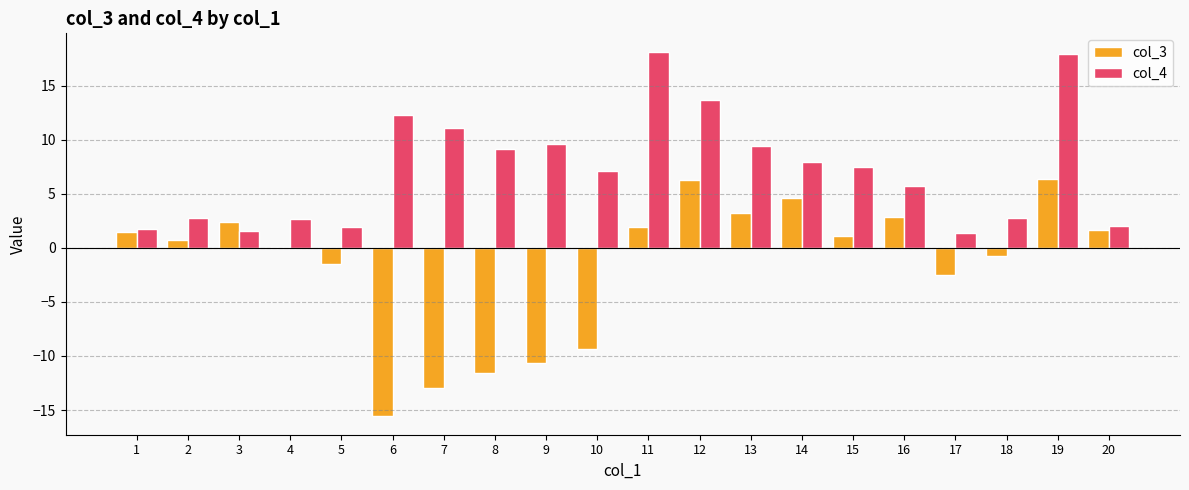

Between 9 and 13, which series saw the biggest shift?

col_3